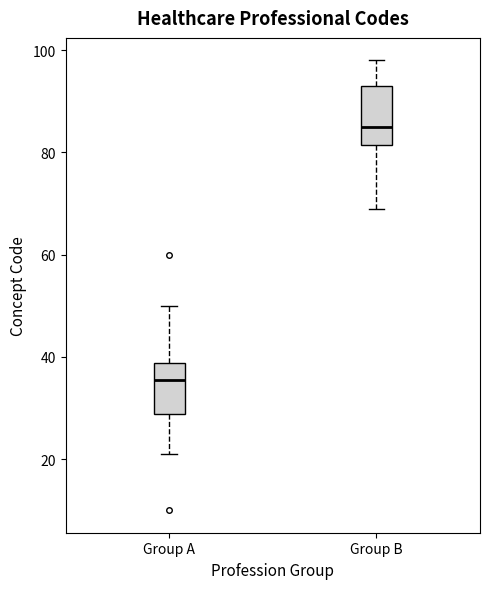

Reading left to right, read every box against the y-axis: the position of its median line, the range the box covers, and the ends of its whiskers. The values are not printed on the chart, so give them approximately, as read against the axis.

Group A: median 36, box 28 to 38, whiskers 22 to 50
Group B: median 86, box 82 to 94, whiskers 70 to 98